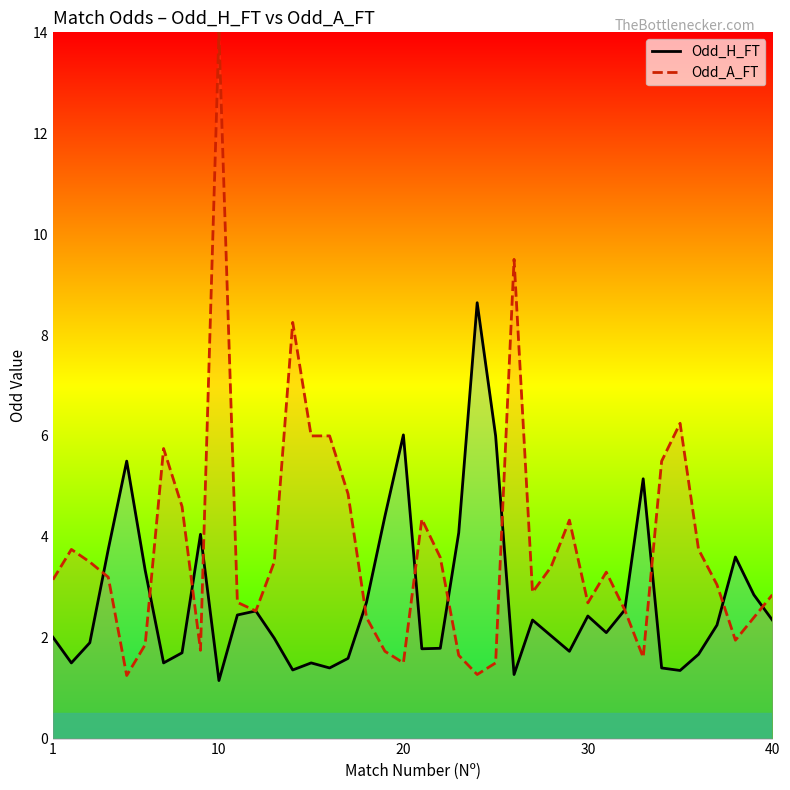

Does the chart display data point markers on the line(s)?

No